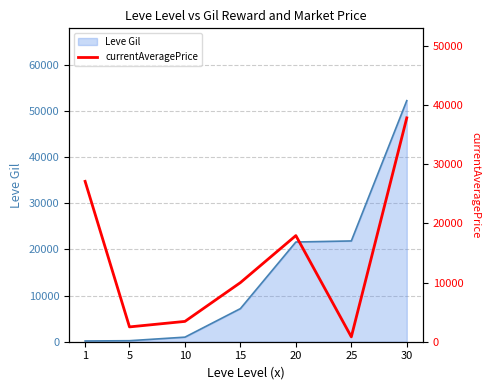

Does the chart have visible grid lines?

Yes